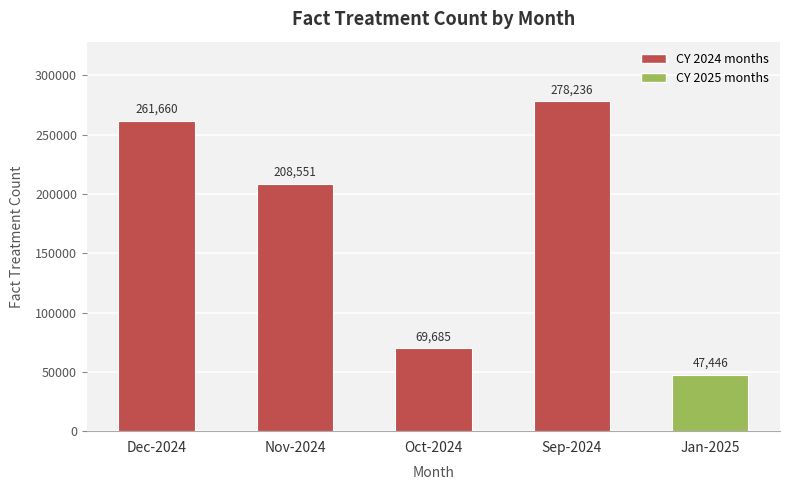

What is the difference between the maximum and second lowest values?

208551